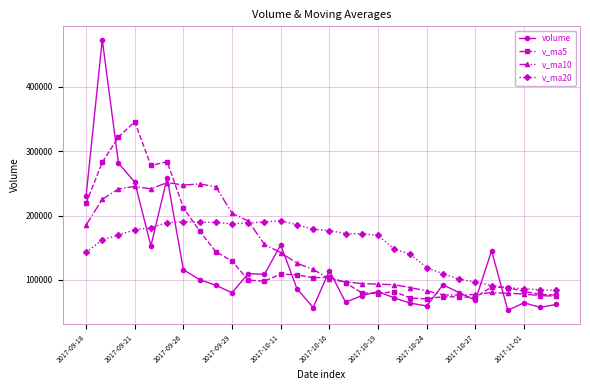

List the series in order of their peak value, highest first.

volume, v_ma5, v_ma10, v_ma20